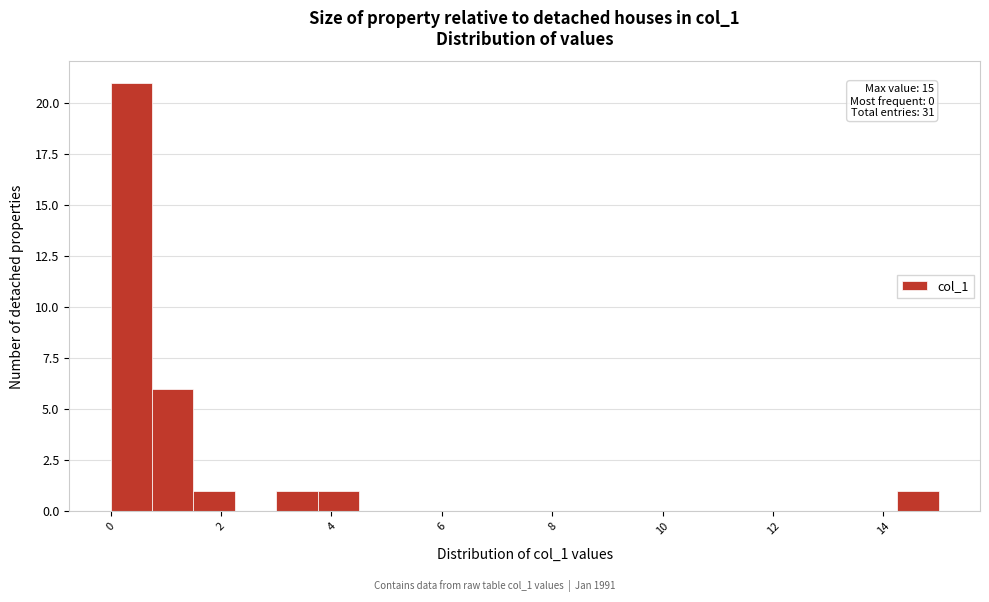

Read against the x-axis, roughly where is the centre of the tallest bar?

0.4